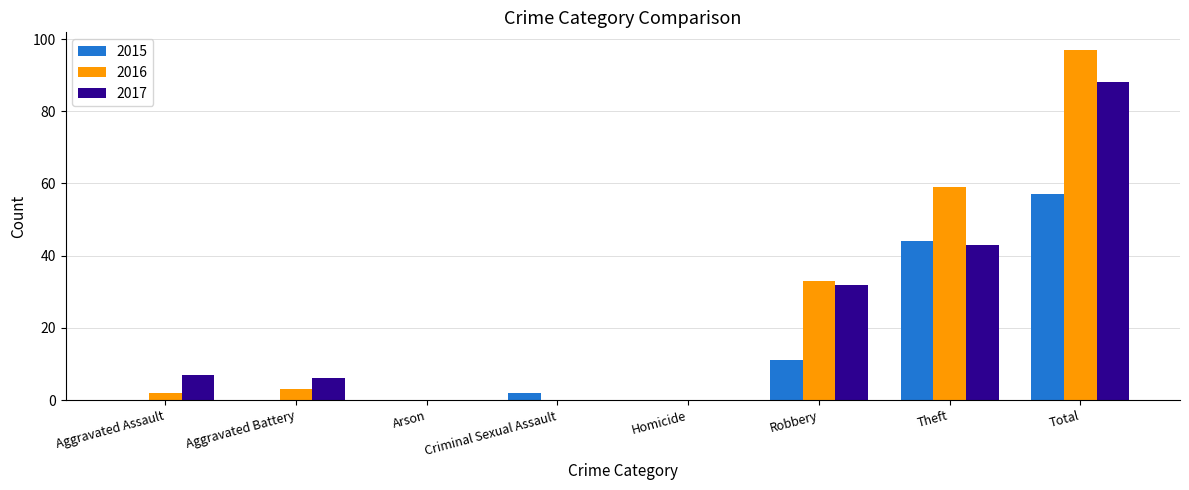

At which label is 2015 closest to 28?

Theft